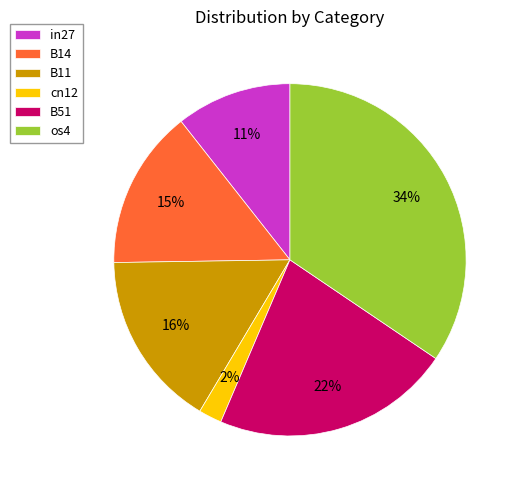

Is it true that in27 is 17% of the pie?

False